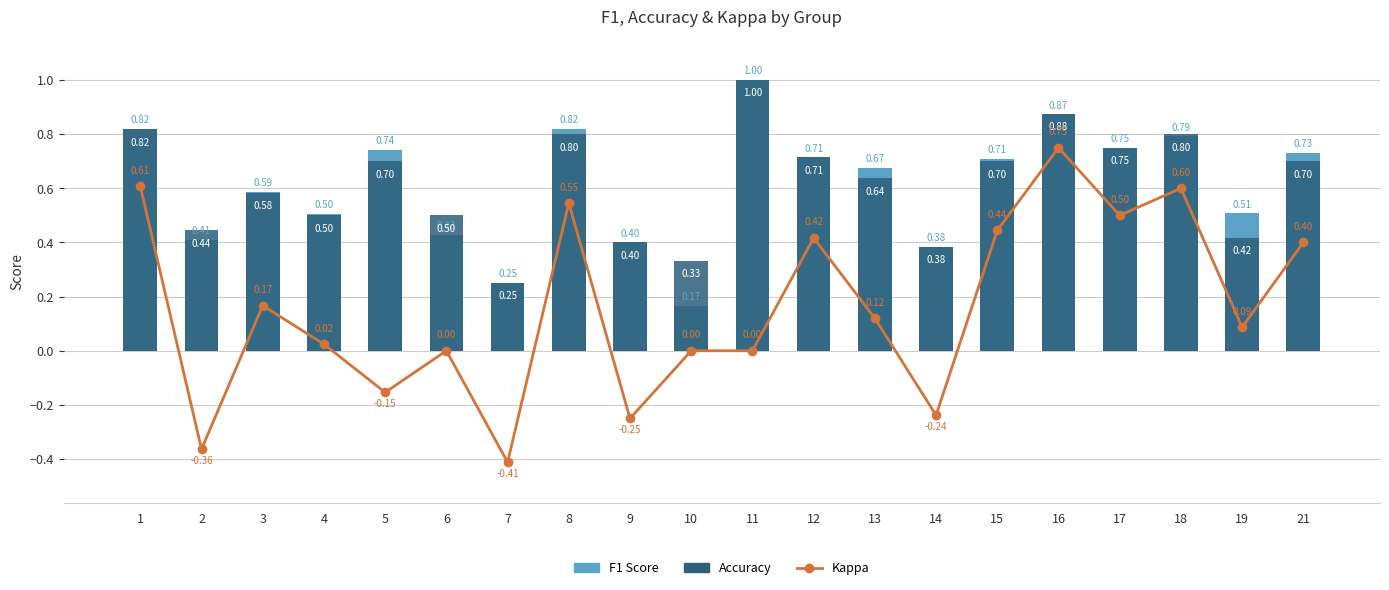

Reading left to right, what are all the values shown in this chart?

Kappa: 1=0.6	2=-0.4	3=0.2	4=0.0	5=-0.2	6=0.0	7=-0.4	8=0.5	9=-0.2	10=0.0	11=0.0	12=0.4	13=0.1	14=-0.2	15=0.4	16=0.8	17=0.5	18=0.6	19=0.1	21=0.4
F1 Score: 1=0.8	2=0.4	3=0.6	4=0.5	5=0.7	6=0.4	7=0.2	8=0.8	9=0.4	10=0.2	11=1.0	12=0.7	13=0.7	14=0.4	15=0.7	16=0.9	17=0.7	18=0.8	19=0.5	21=0.7
Accuracy: 1=0.8	2=0.4	3=0.6	4=0.5	5=0.7	6=0.5	7=0.2	8=0.8	9=0.4	10=0.3	11=1.0	12=0.7	13=0.6	14=0.4	15=0.7	16=0.9	17=0.8	18=0.8	19=0.4	21=0.7